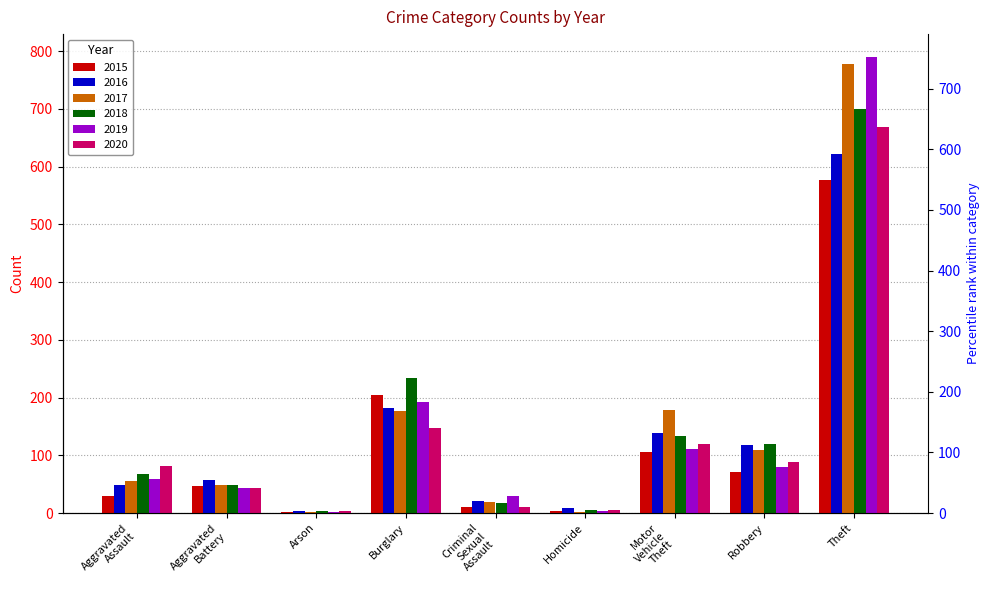

Reading left to right, list all the values displayed in this chart.

2015: 29	46	2	205	11	3	105	71	576
2016: 48	57	3	182	20	8	138	117	621
2017: 55	48	1	177	19	2	178	109	777
2018: 68	49	4	233	18	5	133	119	700
2019: 59	43	2	193	29	3	111	79	790
2020: 82	43	4	148	11	6	120	88	669